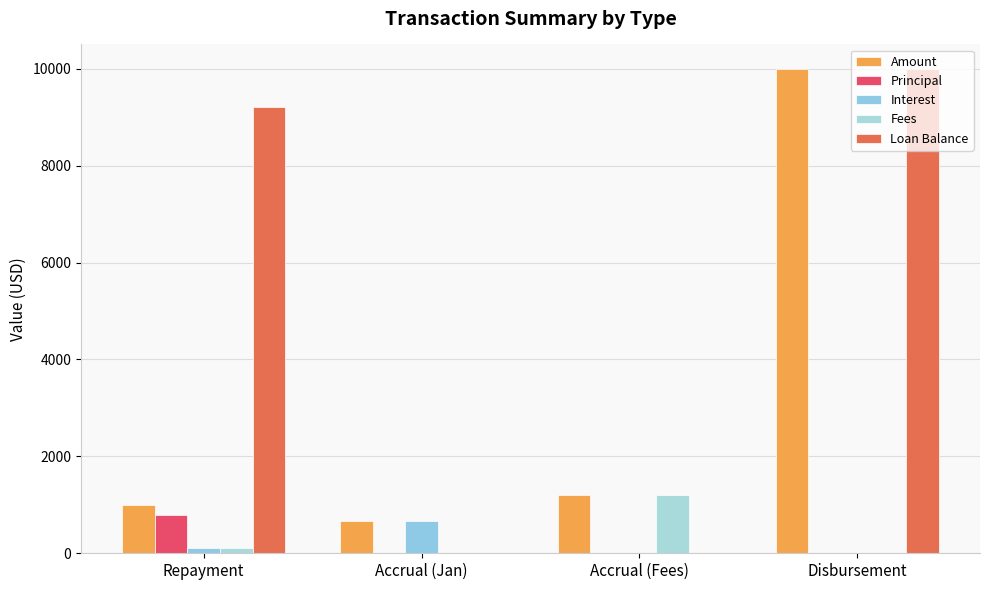

Rank the categories by Amount value from highest to lowest.

Disbursement, Accrual (Fees), Repayment, Accrual (Jan)